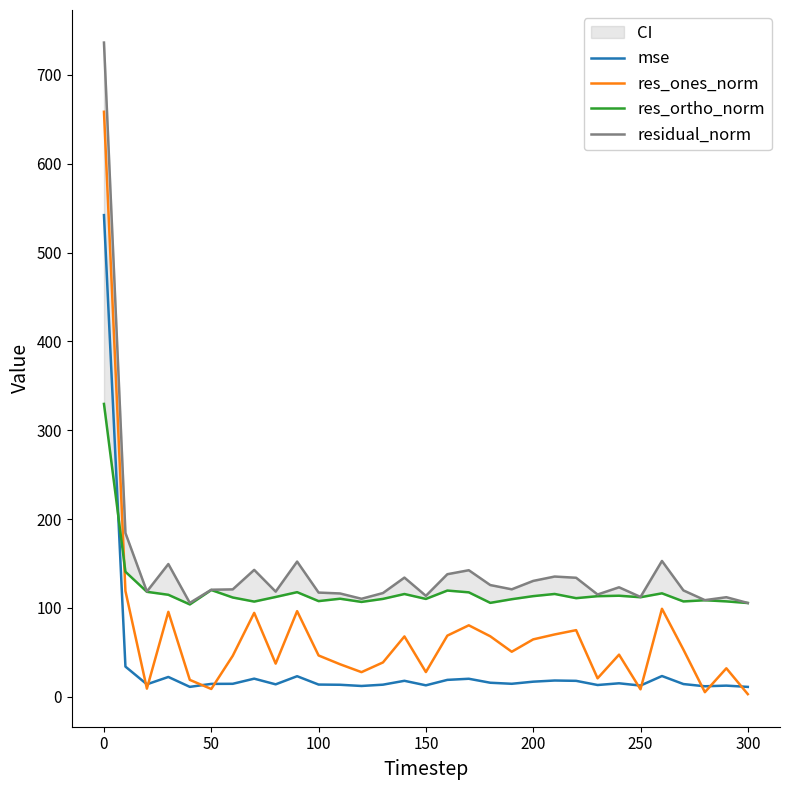

What is the maximum value for mse?

542.1